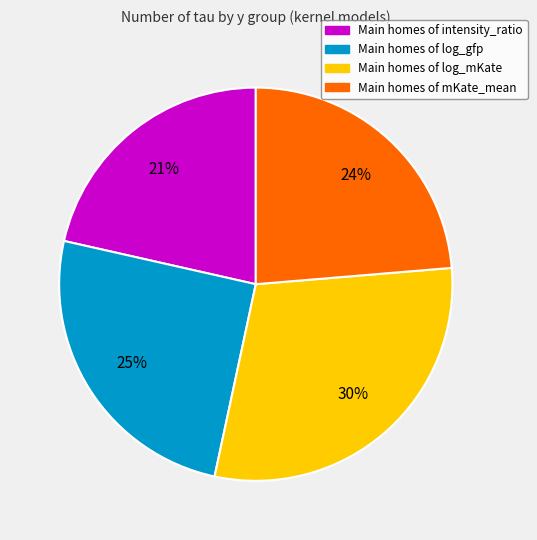

How many segments does this pie chart have?

4